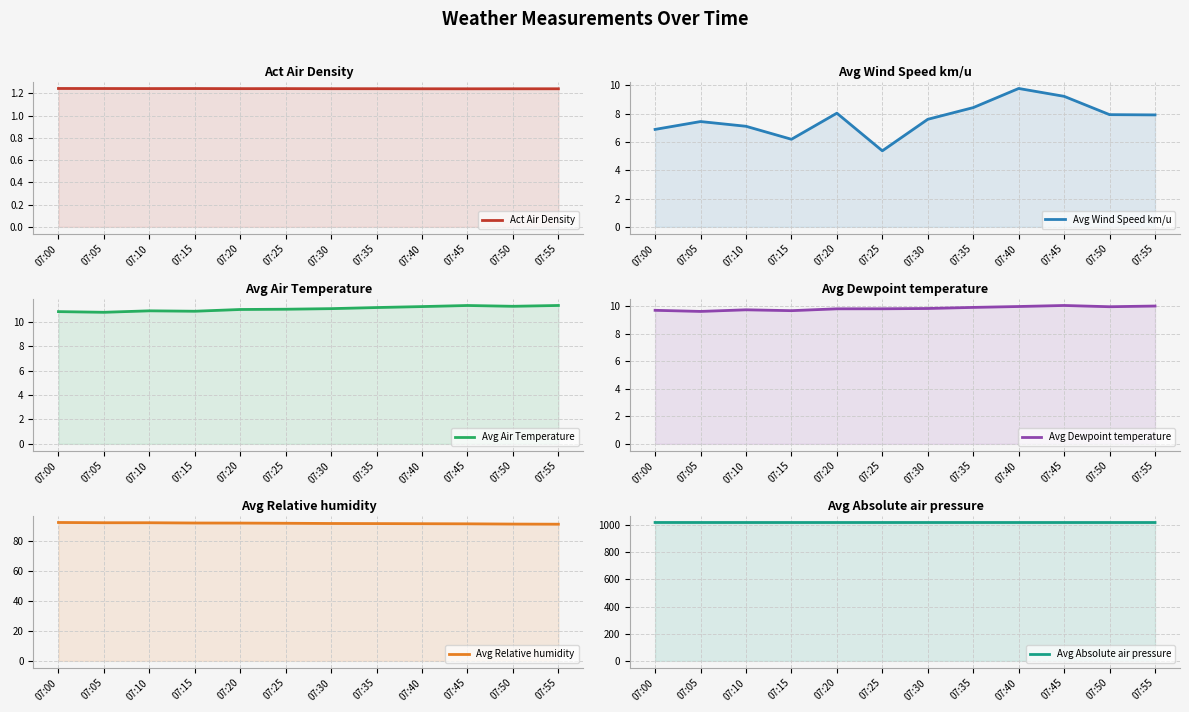

Reading left to right, transcribe all the data shown in this chart.

Act Air Density: 07:00=1.2	07:05=1.2	07:10=1.2	07:15=1.2	07:20=1.2	07:25=1.2	07:30=1.2	07:35=1.2	07:40=1.2	07:45=1.2	07:50=1.2	07:55=1.2
Avg Wind Speed km/u: 07:00=6.9	07:05=7.4	07:10=7.1	07:15=6.2	07:20=8.0	07:25=5.4	07:30=7.6	07:35=8.4	07:40=9.8	07:45=9.2	07:50=7.9	07:55=7.9
Avg Air Temperature: 07:00=10.8	07:05=10.8	07:10=10.9	07:15=10.9	07:20=11.0	07:25=11.0	07:30=11.1	07:35=11.2	07:40=11.3	07:45=11.3	07:50=11.3	07:55=11.3
Avg Dewpoint temperature: 07:00=9.7	07:05=9.6	07:10=9.7	07:15=9.7	07:20=9.8	07:25=9.8	07:30=9.8	07:35=9.9	07:40=10.0	07:45=10.1	07:50=10.0	07:55=10.0
Avg Relative humidity: 07:00=92.7	07:05=92.5	07:10=92.5	07:15=92.4	07:20=92.3	07:25=92.2	07:30=92.0	07:35=92.0	07:40=91.9	07:45=91.8	07:50=91.6	07:55=91.6
Avg Absolute air pressure: 07:00=1019.2	07:05=1019.1	07:10=1019.0	07:15=1019.0	07:20=1019.0	07:25=1019.0	07:30=1019.0	07:35=1019.0	07:40=1019.0	07:45=1019.0	07:50=1018.9	07:55=1019.0